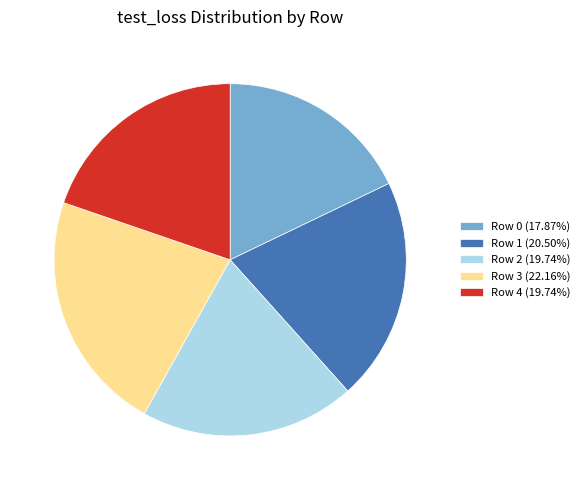

Is there any slice that represents more than half of the pie?

No